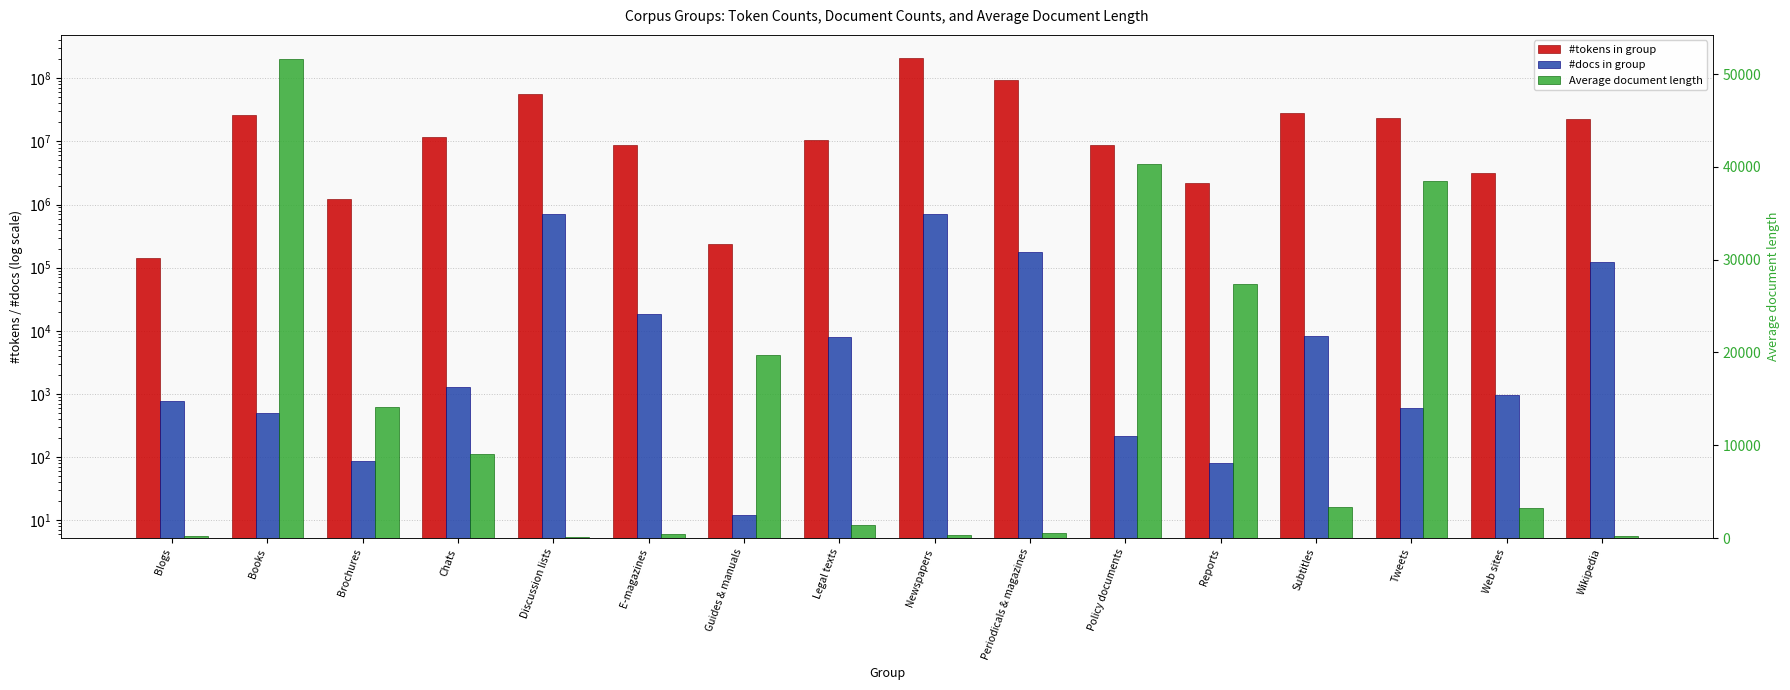

The #docs in group series shows 81 at Reports. True or false?

True